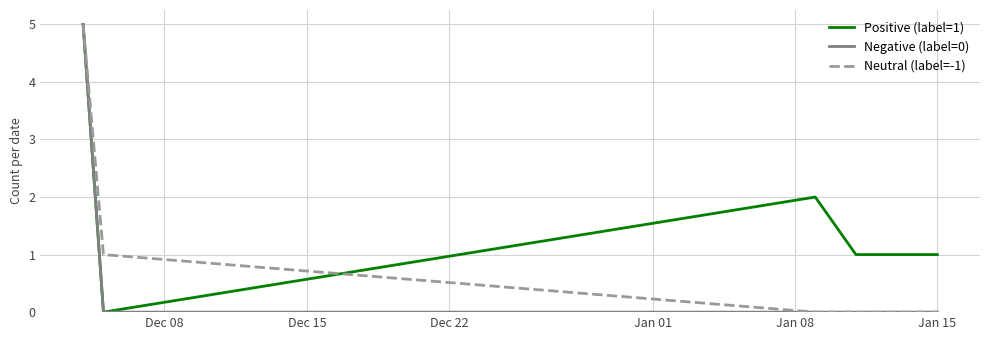

Count the number of categories in the chart.

5